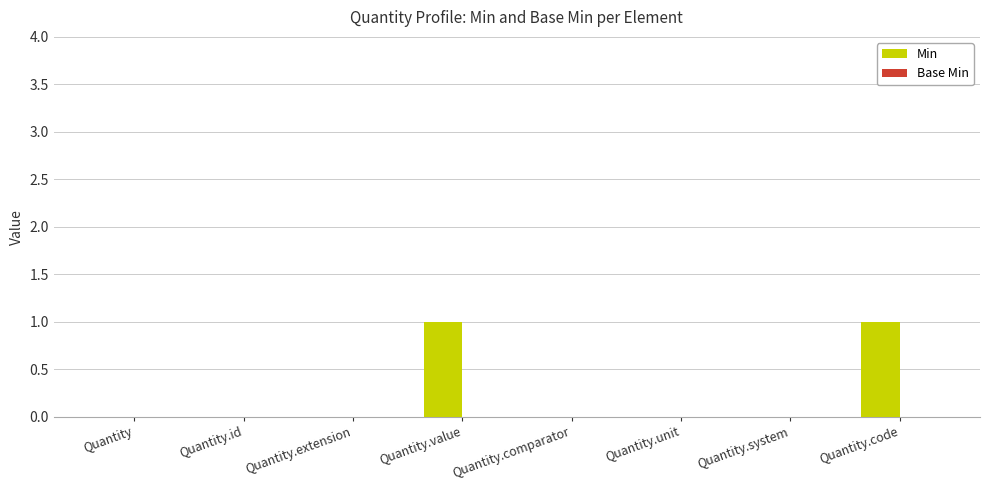

Which has a higher value, Quantity.value or Quantity.unit?

Quantity.value